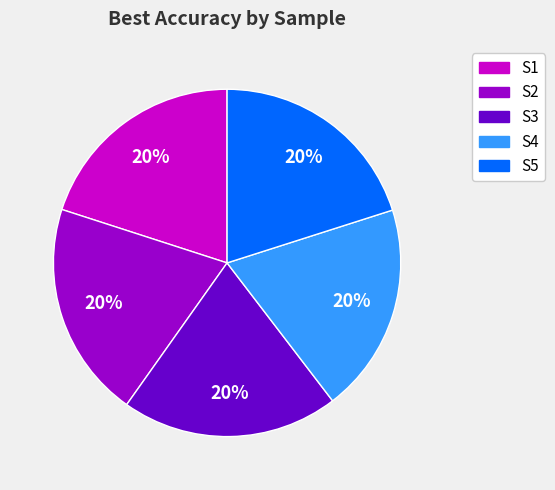

To the nearest percent, what is the average slice percentage?

20%